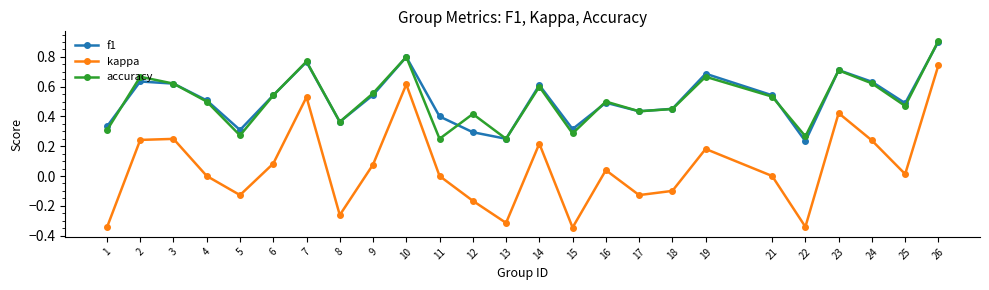

Is the value of kappa at 9 greater than the value of f1 at 12?

No